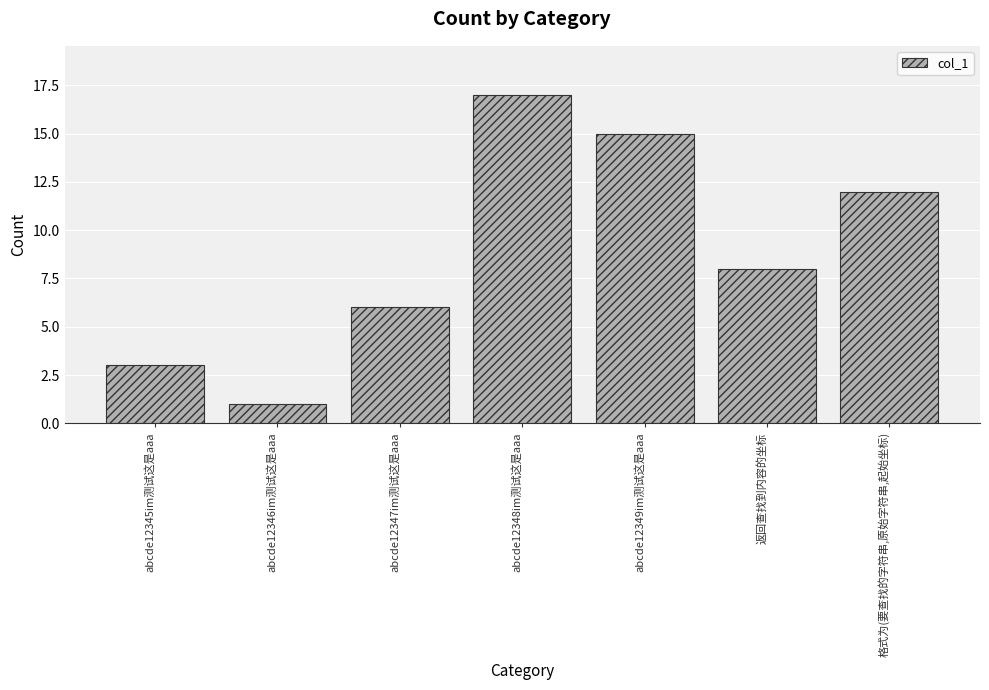

How many bars are there in total?

7